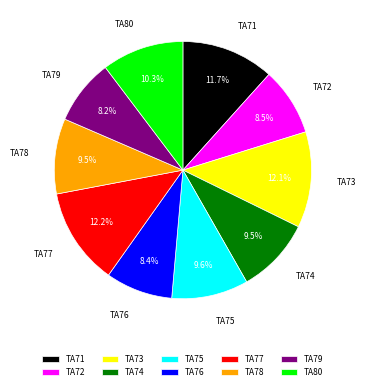

To the nearest percent, what percentage of the pie is TA75?

10%